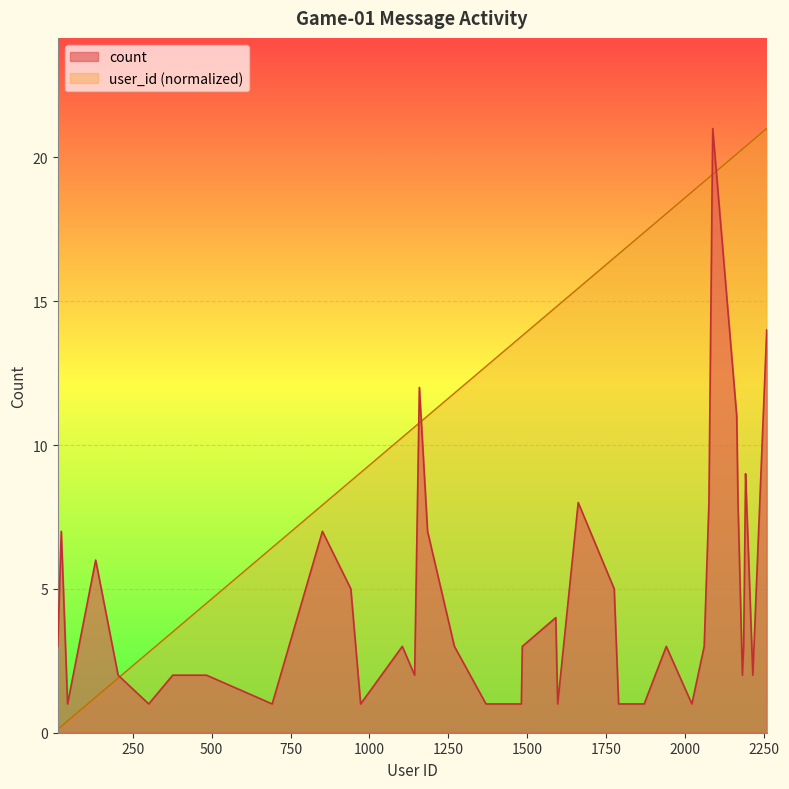

What is the maximum value for count?

21.0